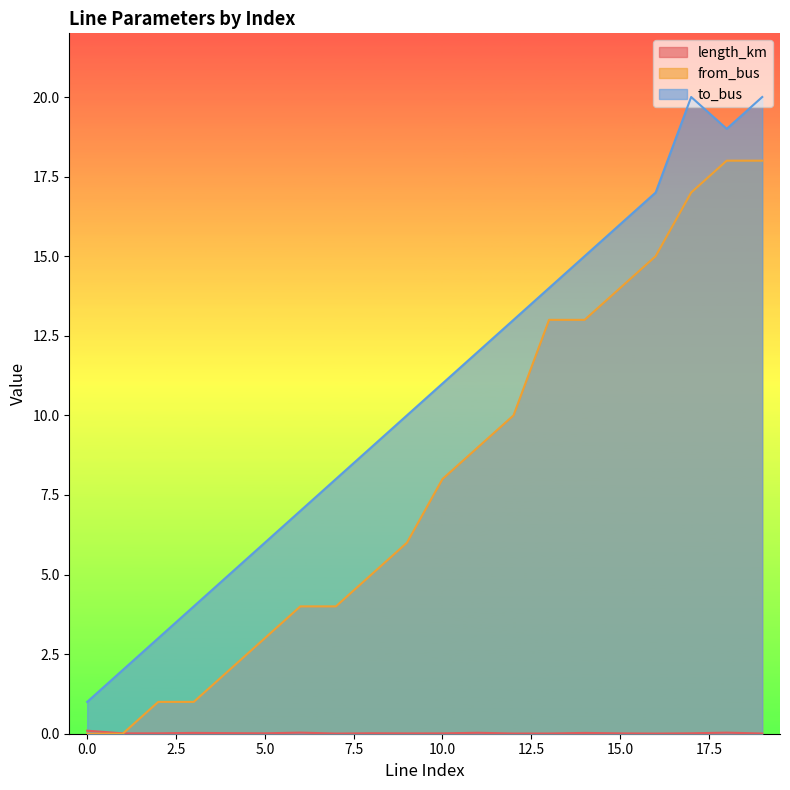

Reading left to right, transcribe all the data shown in this chart.

length_km: 0=0.1	1=0.0	2=0.0	3=0.0	4=0.0	5=0.0	6=0.0	7=0.0	8=0.0	9=0.0	10=0.0	11=0.0	12=0.0	13=0.0	14=0.0	15=0.0	16=0.0	17=0.0	18=0.0	19=0.0
from_bus: 0=0.0	1=0.0	2=1.0	3=1.0	4=2.0	5=3.0	6=4.0	7=4.0	8=5.0	9=6.0	10=8.0	11=9.0	12=10.0	13=13.0	14=13.0	15=14.0	16=15.0	17=17.0	18=18.0	19=18.0
to_bus: 0=1.0	1=2.0	2=3.0	3=4.0	4=5.0	5=6.0	6=7.0	7=8.0	8=9.0	9=10.0	10=11.0	11=12.0	12=13.0	13=14.0	14=15.0	15=16.0	16=17.0	17=20.0	18=19.0	19=20.0